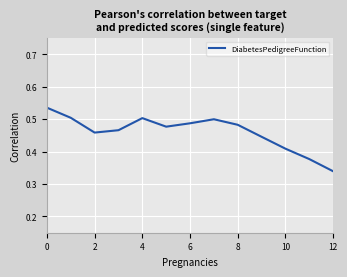

What is the value of the 3rd point from the left?

0.5